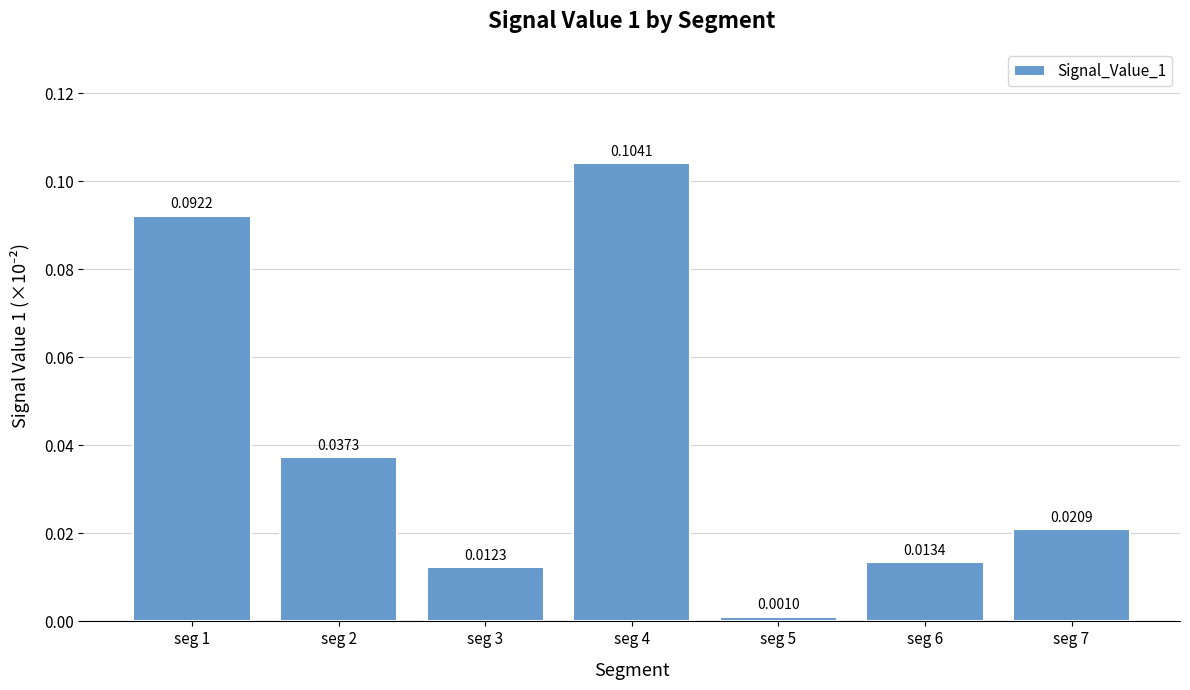

Between seg 1 and seg 5, which is larger?

seg 1